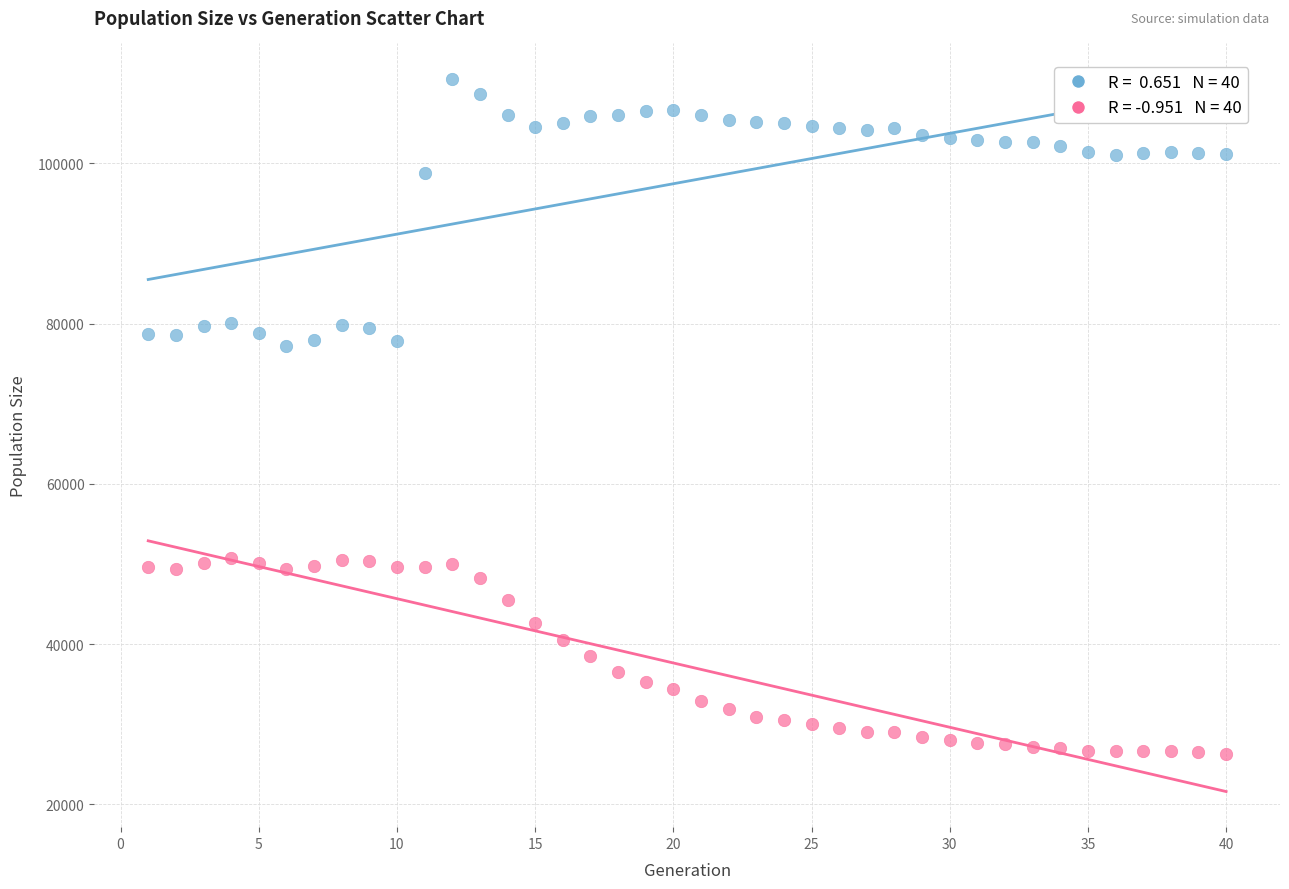

Across all data points, what is the range of Y values (max minus min)?

84227